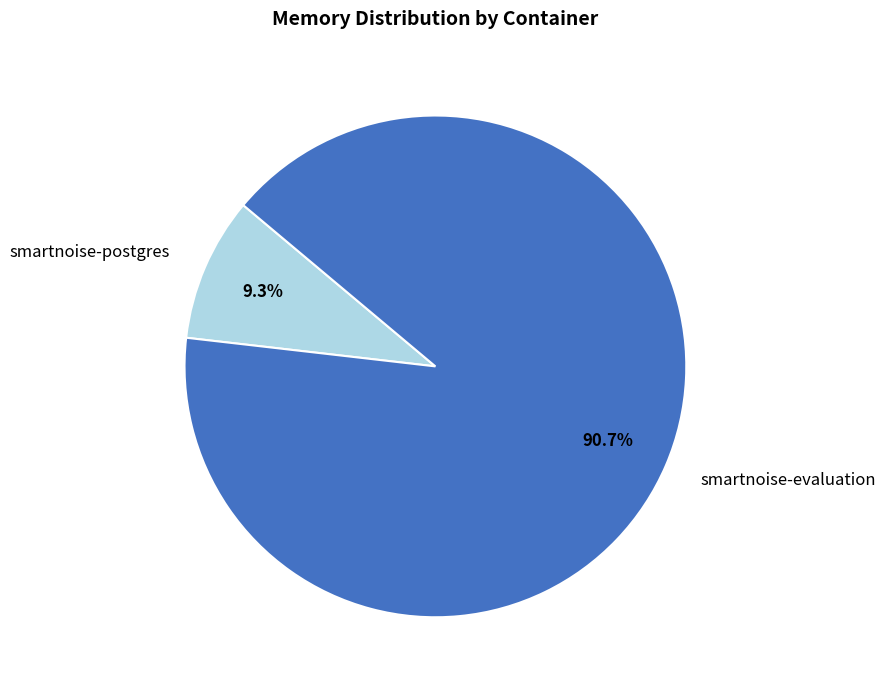

Rank the categories by value from highest to lowest.

smartnoise-evaluation, smartnoise-postgres